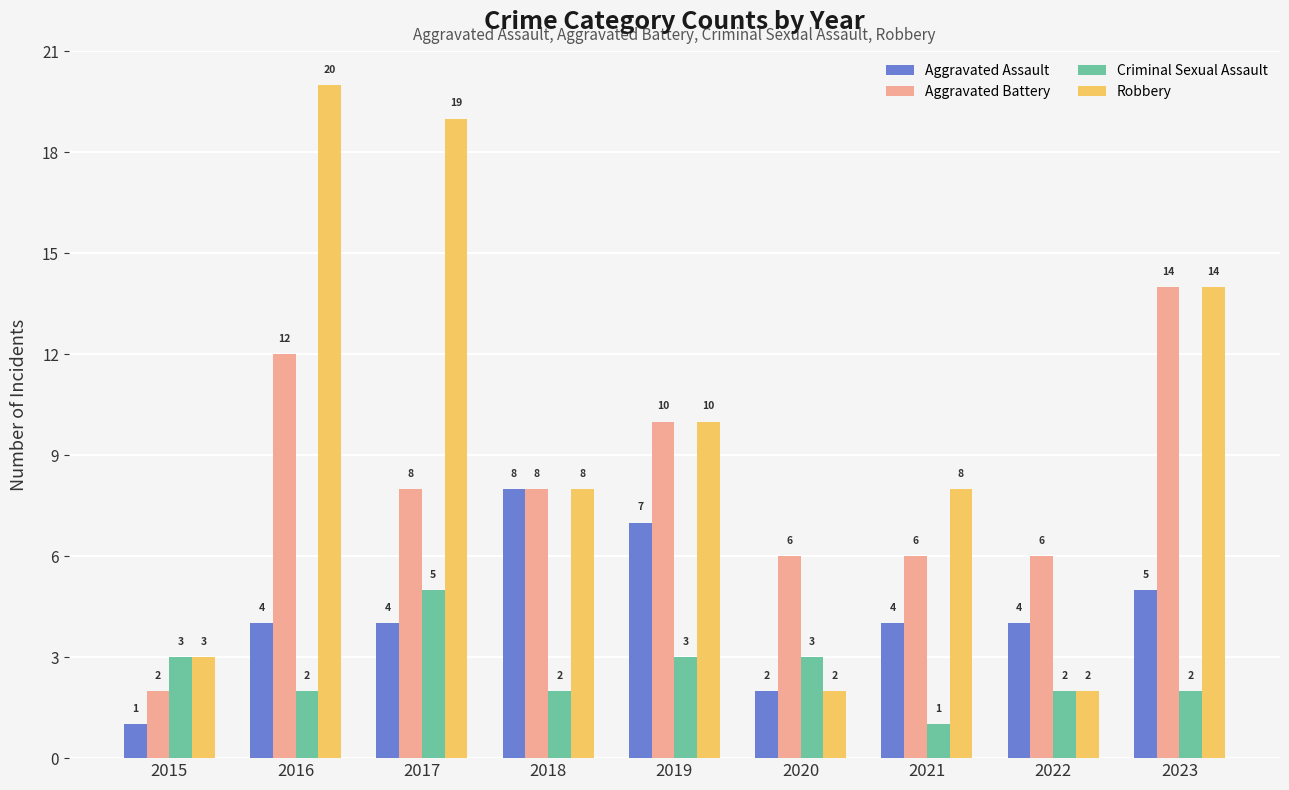

Reading left to right, transcribe all the data shown in this chart.

Aggravated Assault: 2015=1	2016=4	2017=4	2018=8	2019=7	2020=2	2021=4	2022=4	2023=5
Aggravated Battery: 2015=2	2016=12	2017=8	2018=8	2019=10	2020=6	2021=6	2022=6	2023=14
Criminal Sexual Assault: 2015=3	2016=2	2017=5	2018=2	2019=3	2020=3	2021=1	2022=2	2023=2
Robbery: 2015=3	2016=20	2017=19	2018=8	2019=10	2020=2	2021=8	2022=2	2023=14